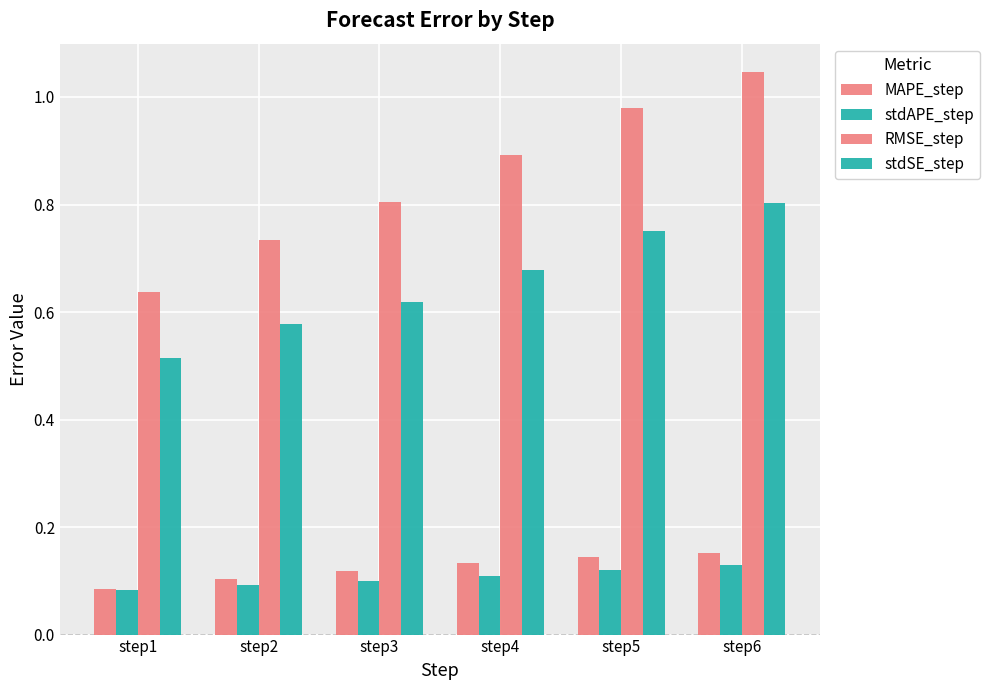

Count the number of categories in the chart.

6